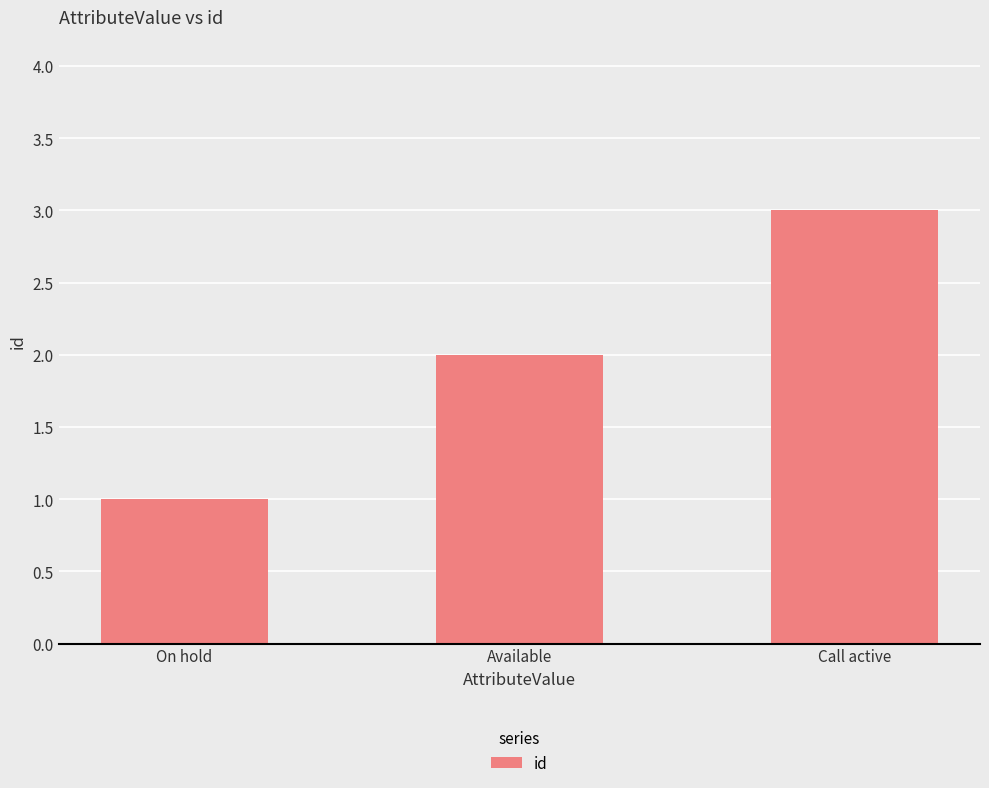

The chart shows a value of 1 at Call active. True or false?

False